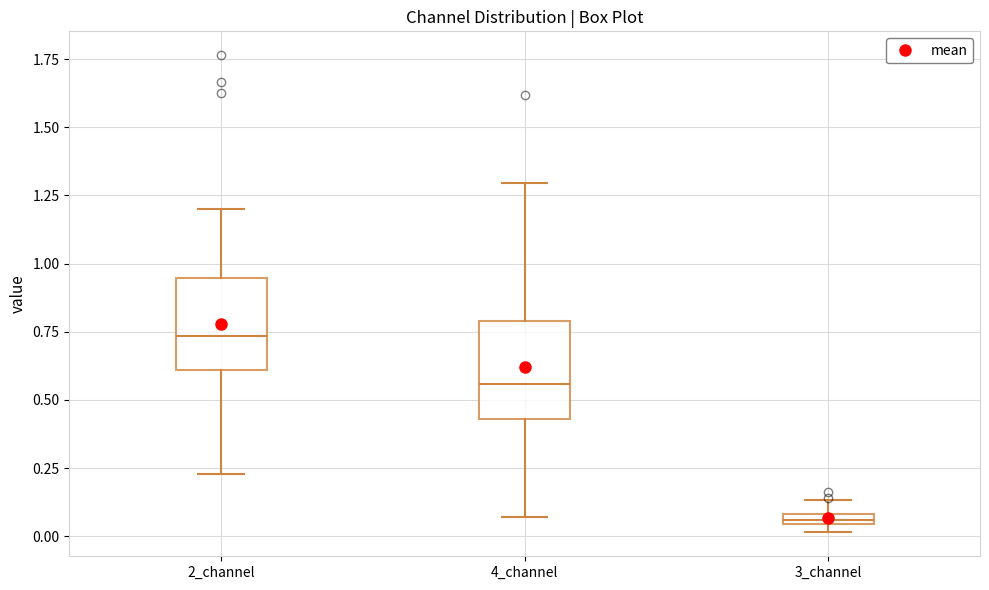

Which box's median line is the highest?

2_channel